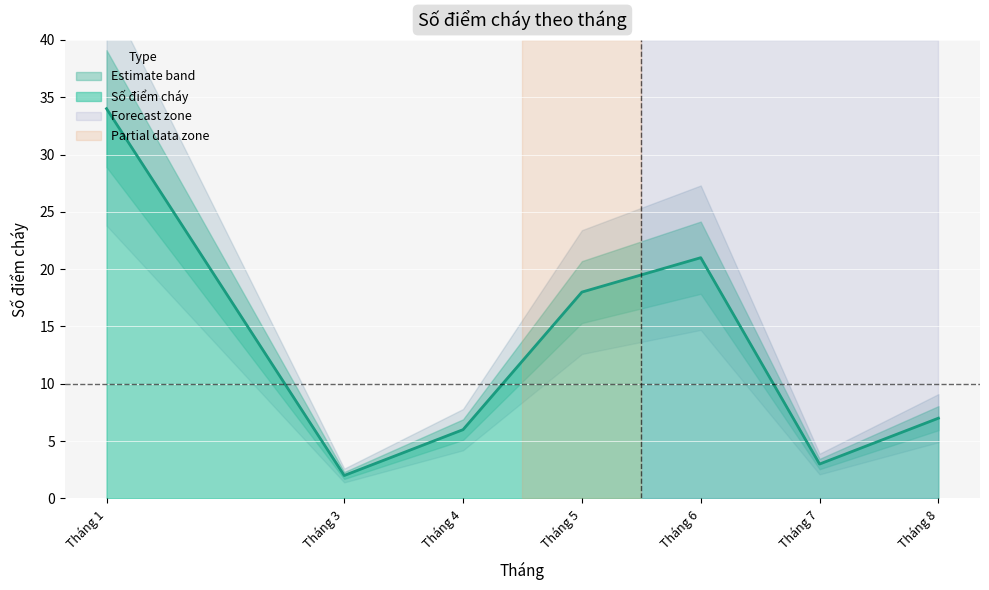

At which label does the data first exceed 7?

Tháng 1